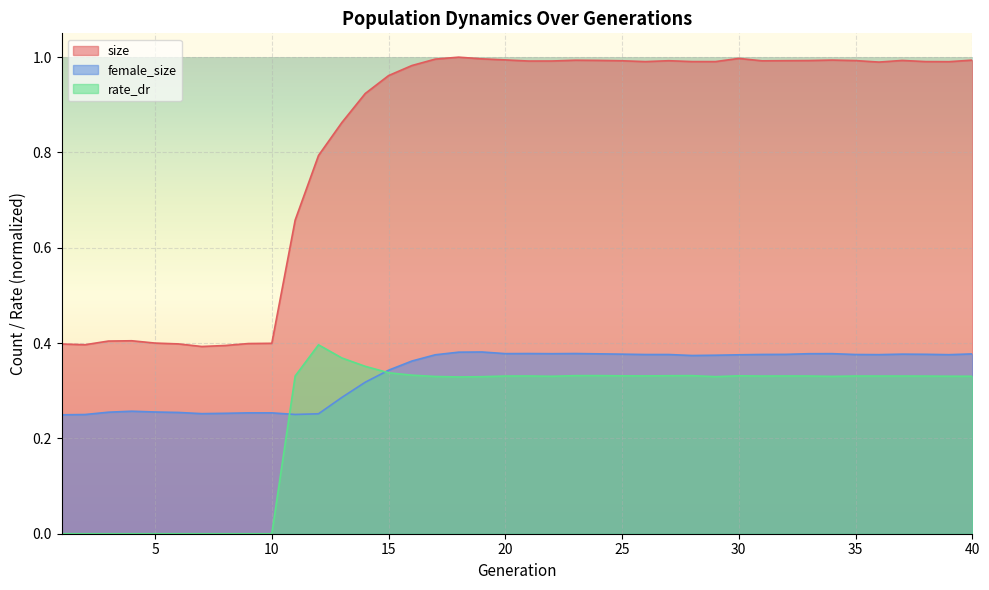

Where is the first local minimum for size?

2